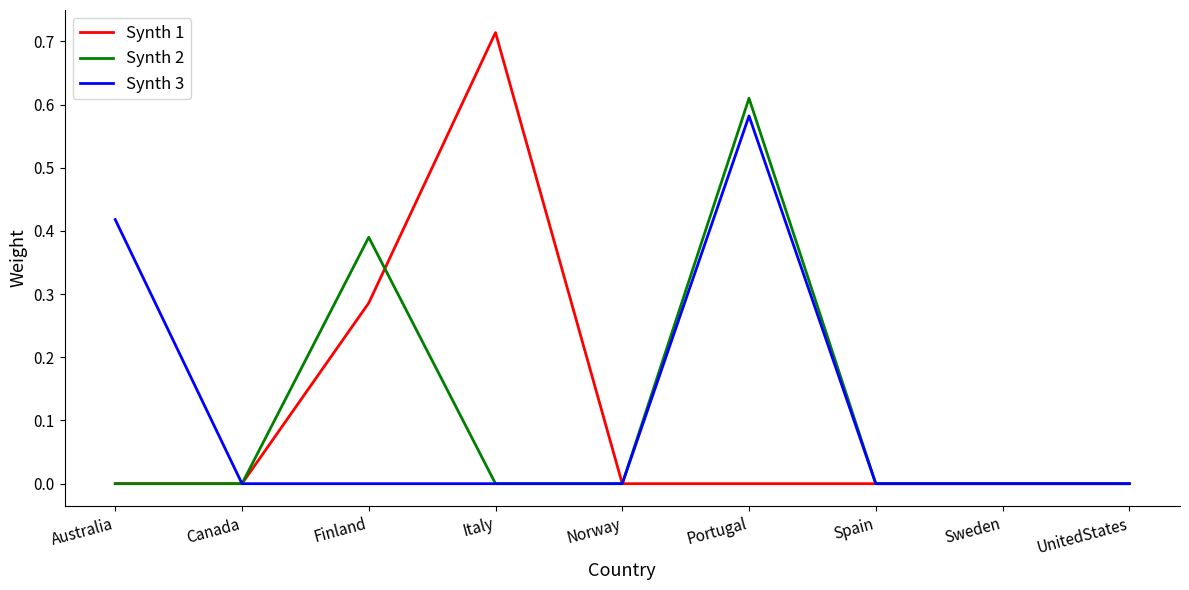

Which series has the largest range (max minus min)?

Synth 1